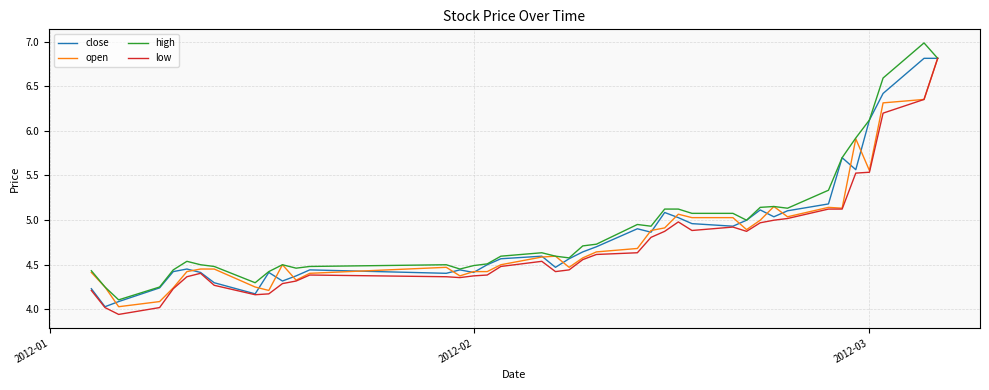

What is the highest value of the close series?

6.8